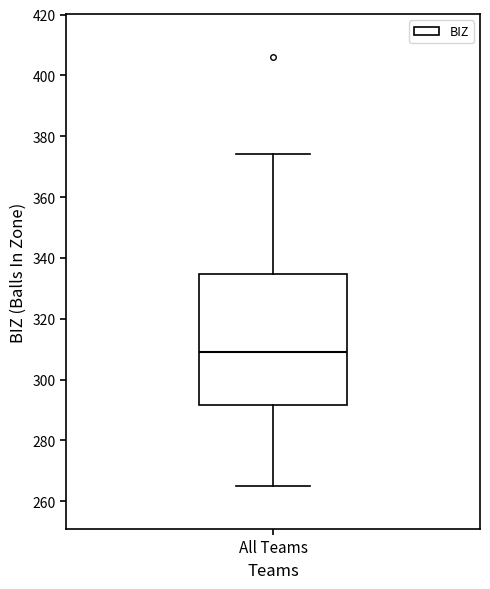

Transcribe this box plot: give where the median line is, the range the box spans, and where the two whiskers end, as read against the y-axis. The values are not printed on the chart, so give them approximately, as read against the axis.

median 310, box 292 to 334, whiskers 266 to 374